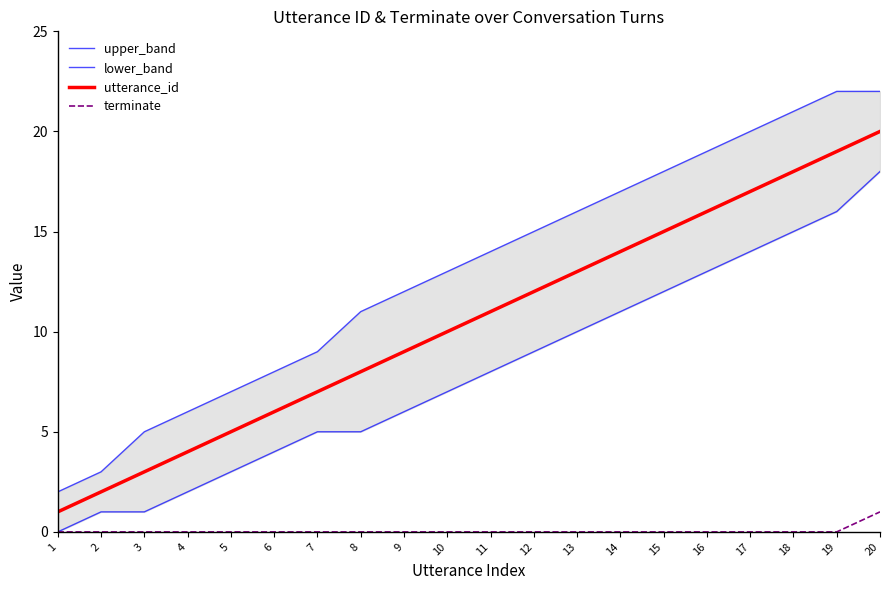

What is the sum of the terminate values at 20 and 7?

1